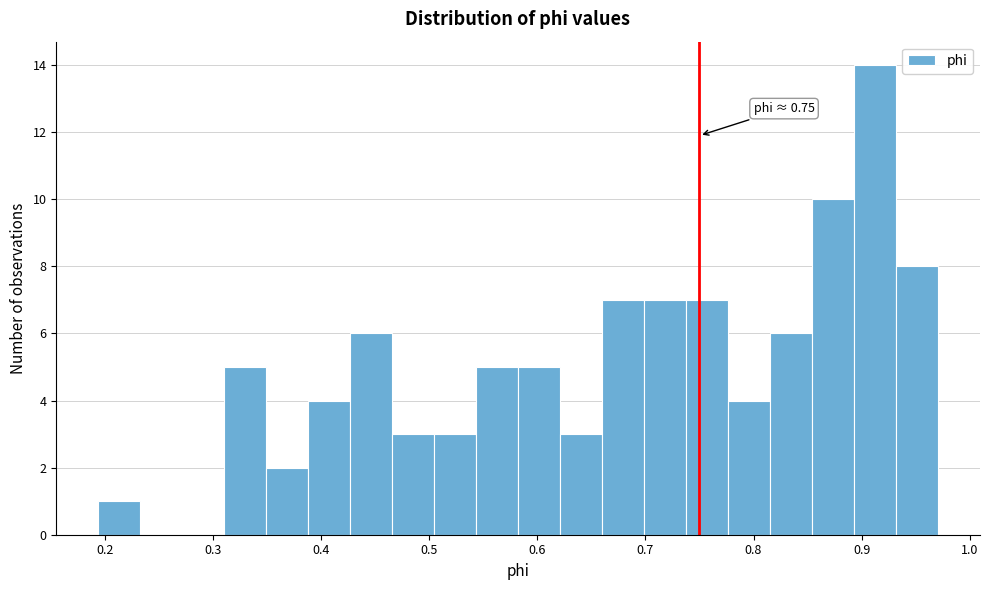

Read against the x-axis, roughly where is the centre of the tallest bar?

0.91